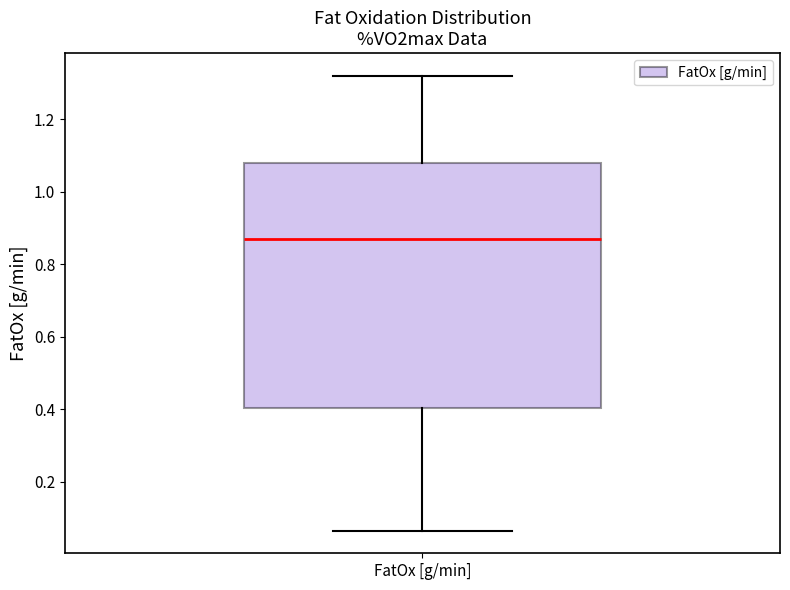

Read this box plot against the y-axis: the position of the median line, the range covered by the box, and the ends of both whiskers. The values are not printed on the chart, so give them approximately, as read against the axis.

median 0.88, box 0.40 to 1.08, whiskers 0.06 to 1.32